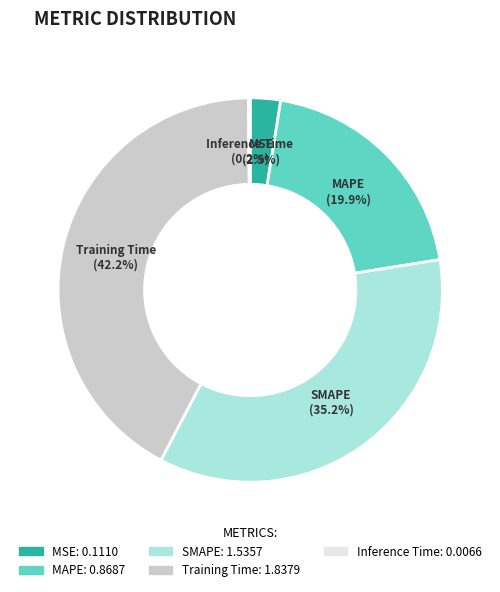

What percentage is NOT represented by SMAPE?

64.8%